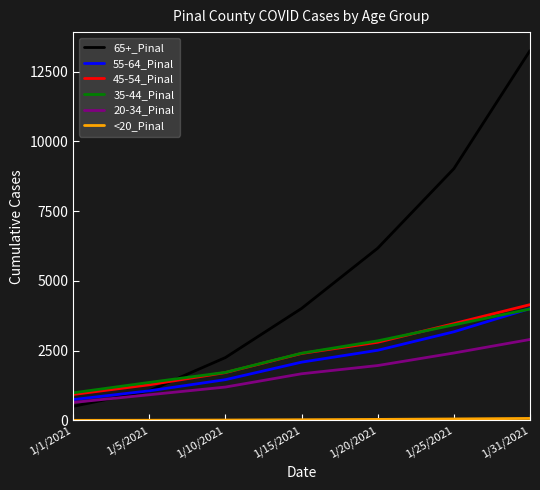

Which series has the largest range (max minus min)?

65+_Pinal